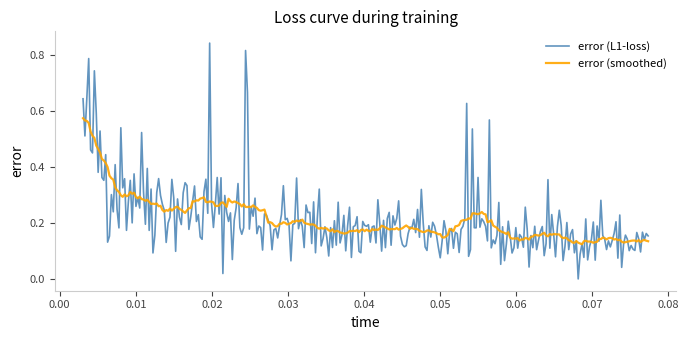

Which series has the widest spread of values?

error (L1-loss)